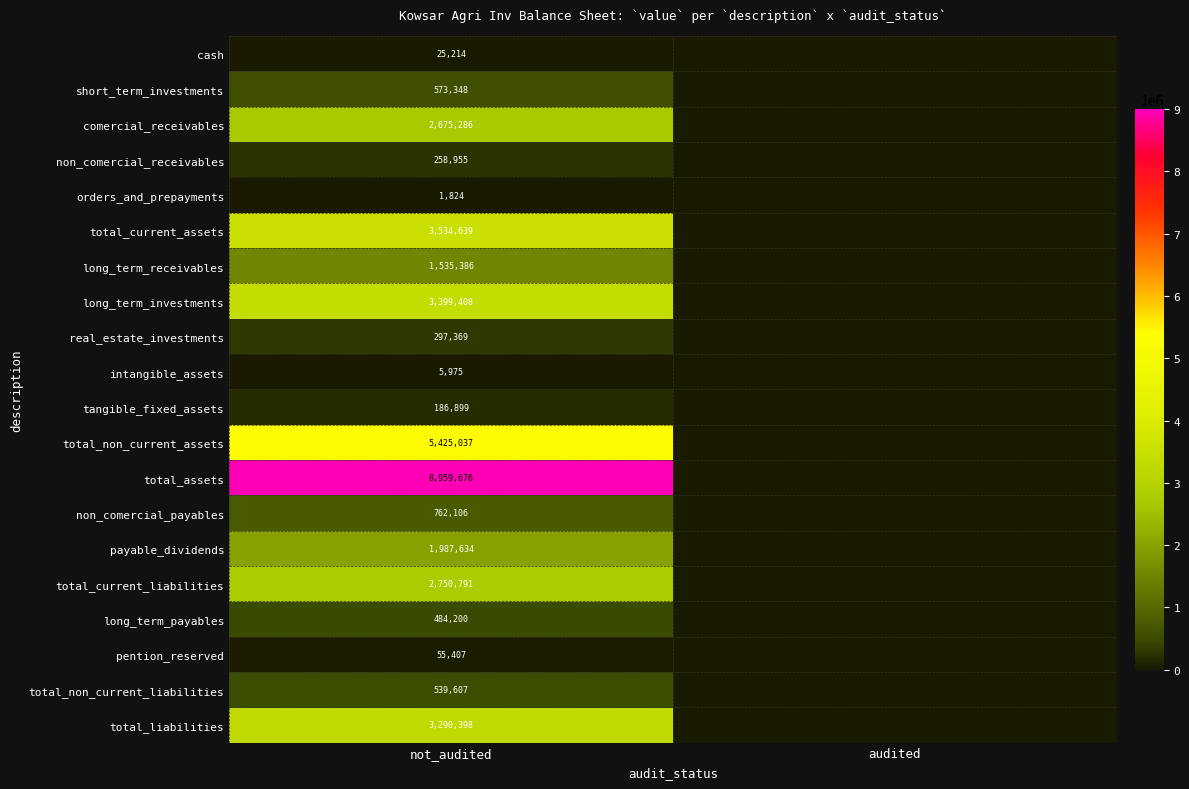

Which has a higher value, not_audited or audited?

not_audited